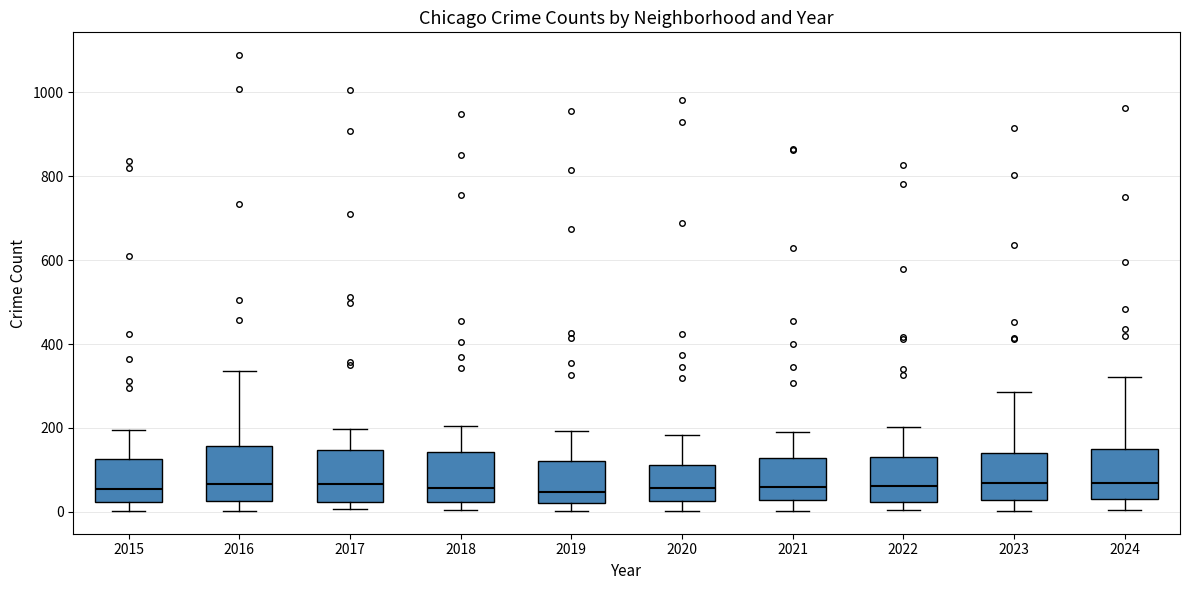

Reading left to right, transcribe this box plot: for each box, give where its median line is, the range the box spans, and where its two whiskers end, as read against the y-axis. The values are not printed on the chart, so give them approximately, as read against the axis.

2015: median 60, box 20 to 120, whiskers 0 to 200
2016: median 60, box 20 to 160, whiskers 0 to 340
2017: median 60, box 20 to 140, whiskers 0 to 200
2018: median 60, box 20 to 140, whiskers 0 to 200
2019: median 40, box 20 to 120, whiskers 0 to 200
2020: median 60, box 20 to 120, whiskers 0 to 180
2021: median 60, box 20 to 120, whiskers 0 to 200
2022: median 60, box 20 to 140, whiskers 0 to 200
2023: median 60, box 20 to 140, whiskers 0 to 280
2024: median 60, box 40 to 140, whiskers 0 to 320